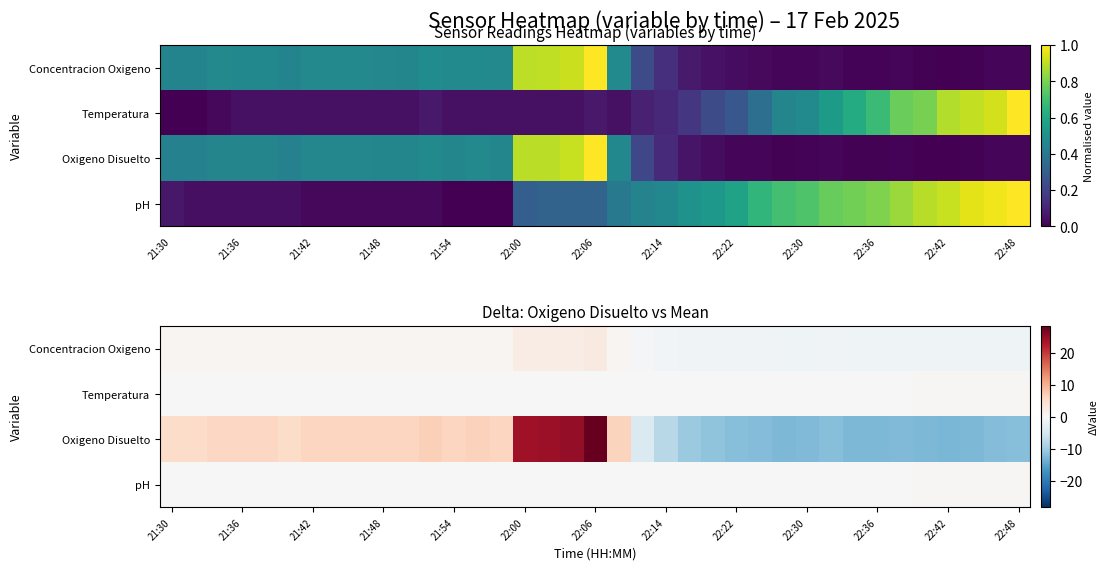

At which label does Temperatura reach its minimum?

21:30